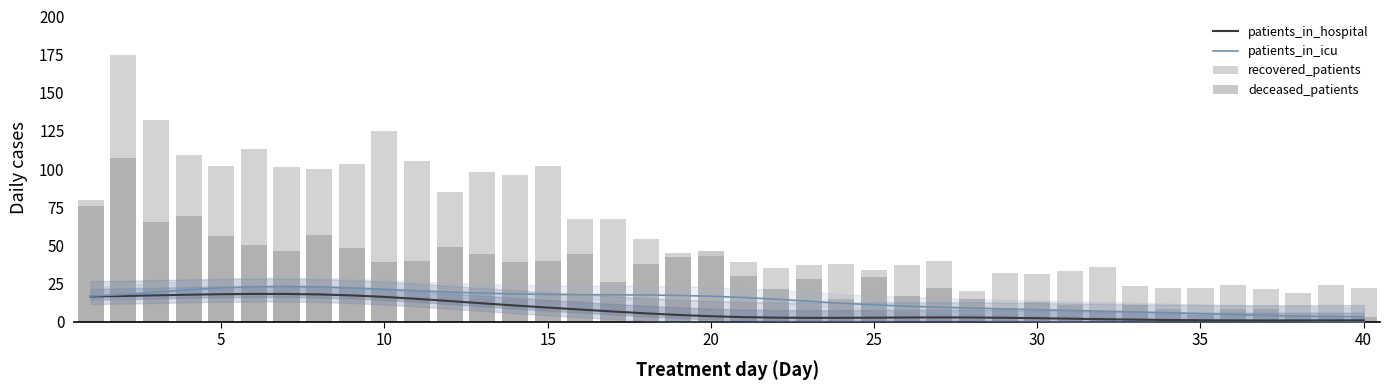

Reading left to right, what are all the values shown in this chart?

patients_in_hospital: 16.5	16.7	17.1	17.6	17.9	18.1	18.1	17.8	17.1	16.1	14.9	13.4	11.9	10.5	9.2	7.8	6.6	5.4	4.3	3.5	2.9	2.5	2.4	2.4	2.5	2.6	2.7	2.6	2.5	2.2	1.9	1.5	1.2	1.0	0.8	0.7	0.7	0.7	0.8	0.8
patients_in_icu: 16.7	17.7	19.2	20.8	22.1	22.8	23.0	22.7	22.1	21.1	20.2	19.3	18.6	18.1	17.8	17.6	17.5	17.4	17.1	16.6	15.7	14.6	13.3	12.0	10.9	10.1	9.4	8.8	8.3	7.7	7.3	6.8	6.3	5.8	5.2	4.6	4.0	3.6	3.3	3.1
recovered_patients: 80.0	175.0	132.0	109.0	102.0	113.0	101.0	100.0	103.0	125.0	105.0	85.0	98.0	96.0	102.0	67.0	67.0	54.0	45.0	43.0	39.0	35.0	37.0	38.0	34.0	37.0	40.0	20.0	32.0	31.0	33.0	36.0	23.0	22.0	22.0	24.0	21.0	19.0	24.0	22.0
deceased_patients: 76.0	107.0	65.0	69.0	56.0	50.0	46.0	57.0	48.0	39.0	40.0	49.0	44.0	39.0	40.0	44.0	26.0	38.0	42.0	46.0	30.0	21.0	28.0	15.0	29.0	17.0	22.0	15.0	9.0	13.0	11.0	7.0	11.0	8.0	4.0	8.0	8.0	4.0	4.0	3.0